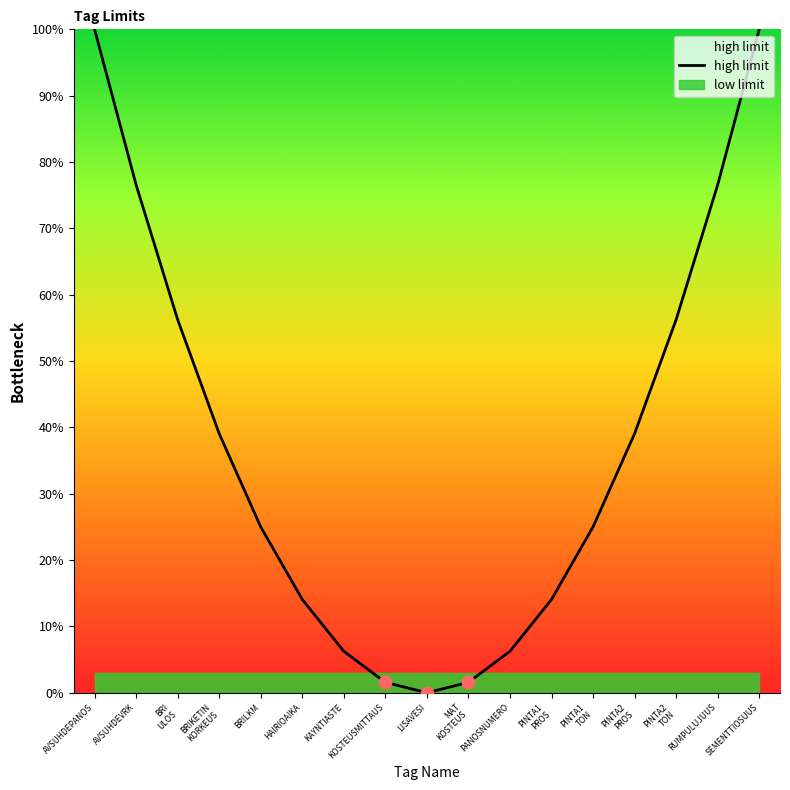

Which has a higher value, KOSTEUSMITTAUS or PANOSNUMERO?

PANOSNUMERO